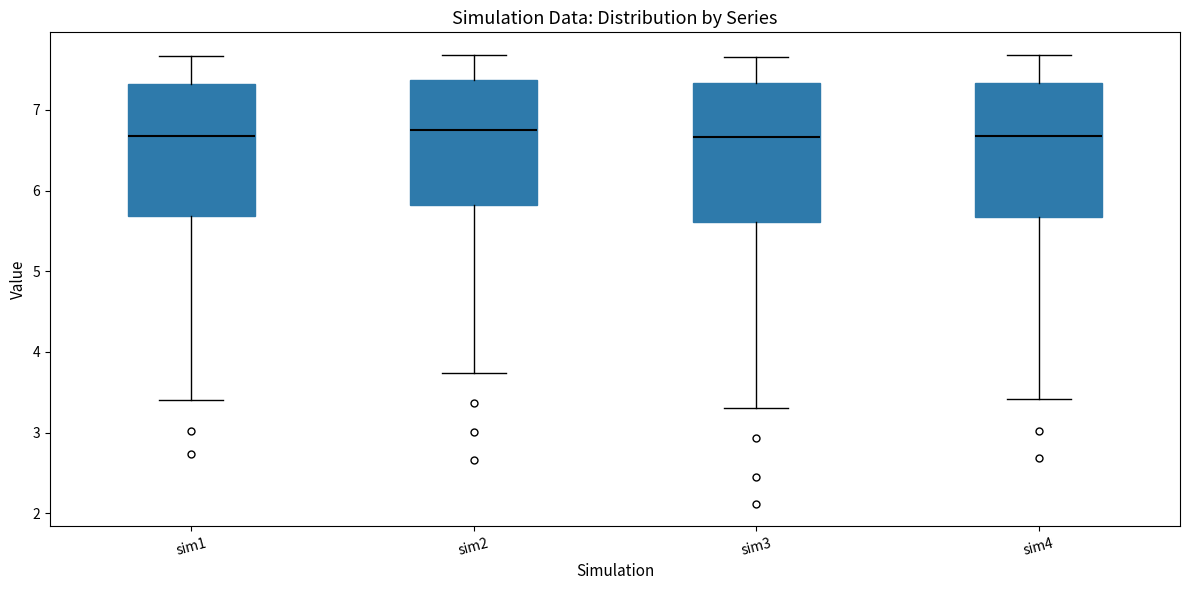

Reading left to right, transcribe this box plot: for each box, give where its median line is, the range the box spans, and where its two whiskers end, as read against the y-axis. The values are not printed on the chart, so give them approximately, as read against the axis.

sim1: median 6.7, box 5.7 to 7.3, whiskers 3.4 to 7.7
sim2: median 6.8, box 5.8 to 7.4, whiskers 3.7 to 7.7
sim3: median 6.7, box 5.6 to 7.3, whiskers 3.3 to 7.7
sim4: median 6.7, box 5.7 to 7.3, whiskers 3.4 to 7.7